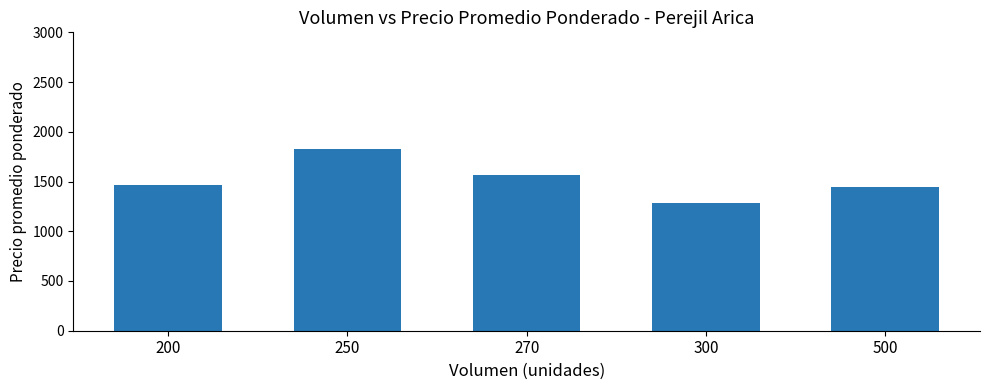

What is the value of the 2nd bar from the left?

1827.3